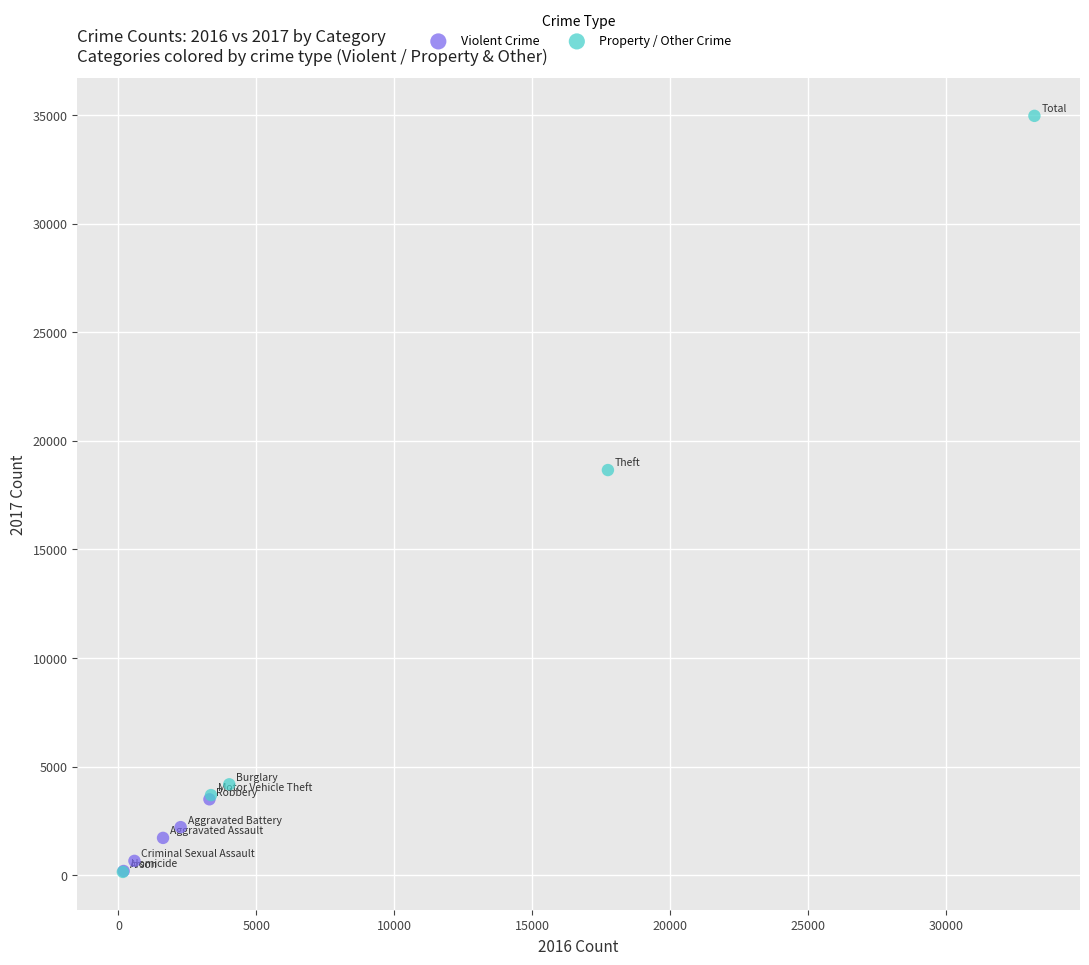

Which series has the widest spread of Y values?

Property / Other Crime